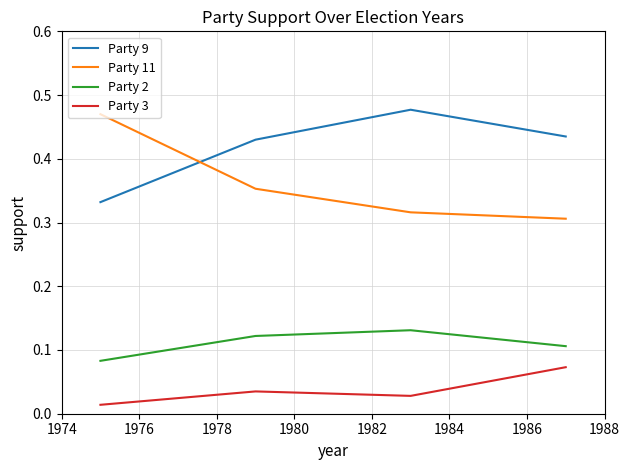

Is this an area chart (filled region under the line)?

No